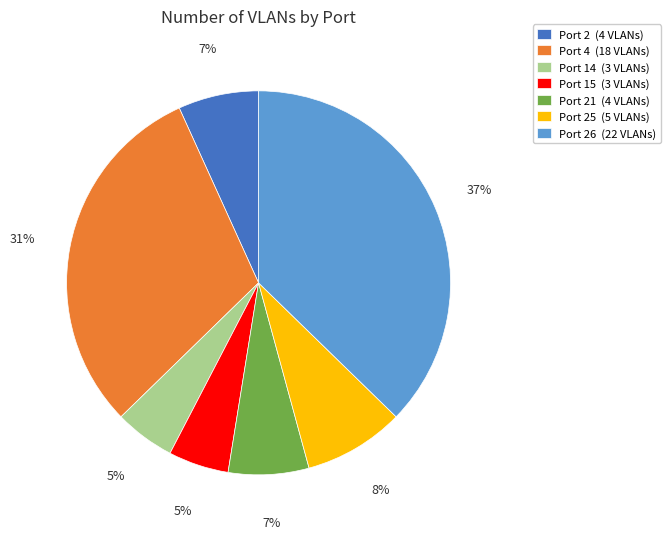

True or false: Port 4 (18 VLANs) accounts for 31% of the total.

True